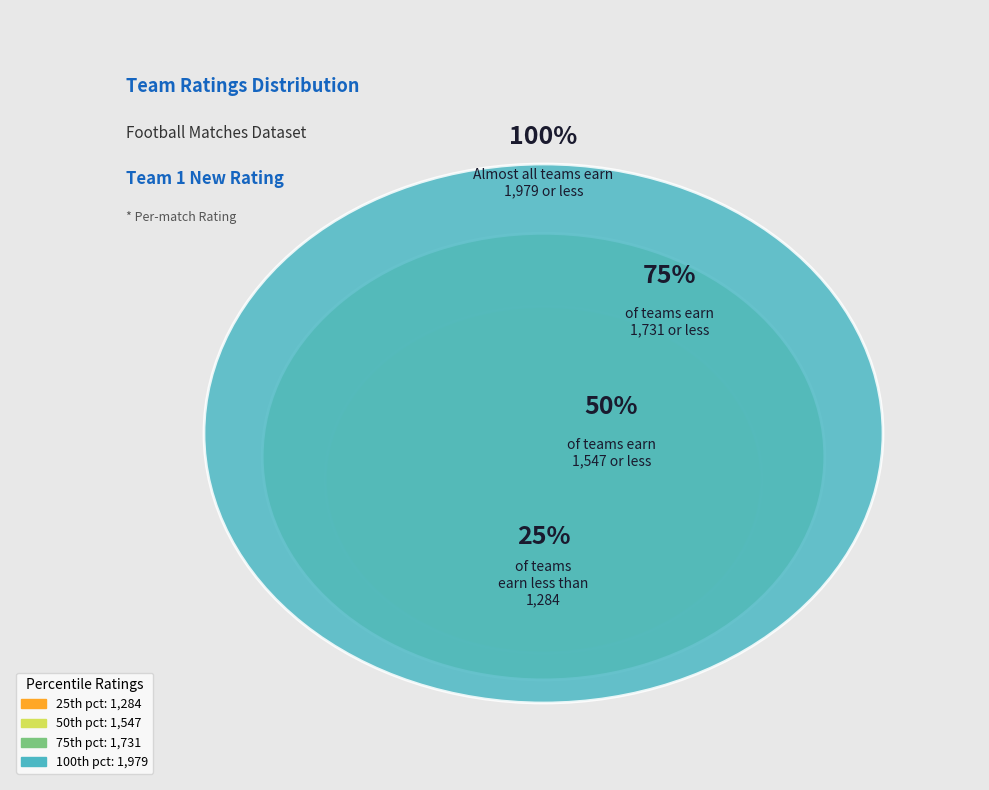

Is there a majority slice in this chart?

No